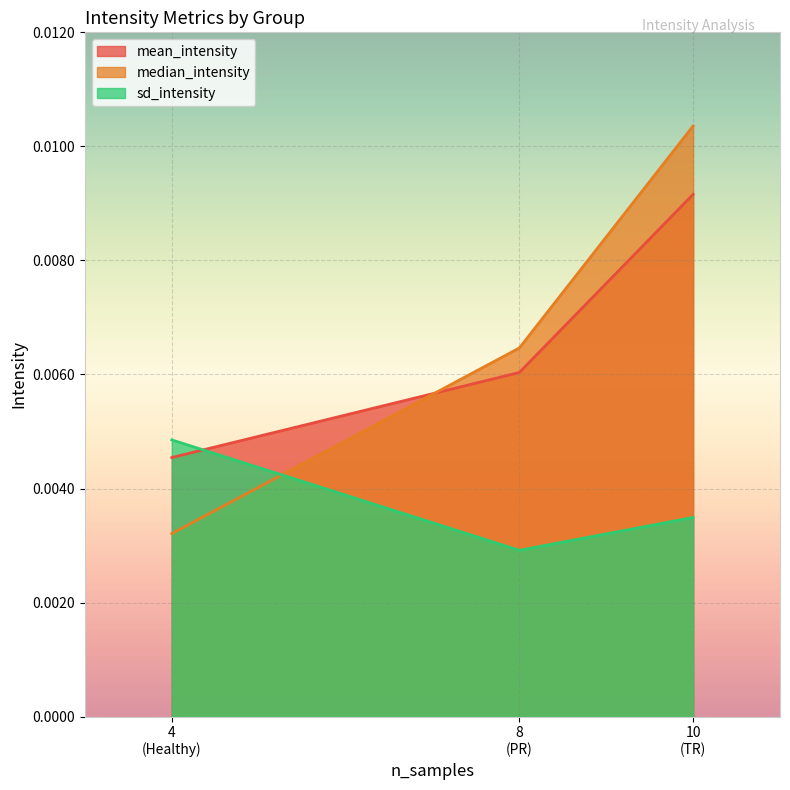

Which series has the widest spread of values?

median_intensity